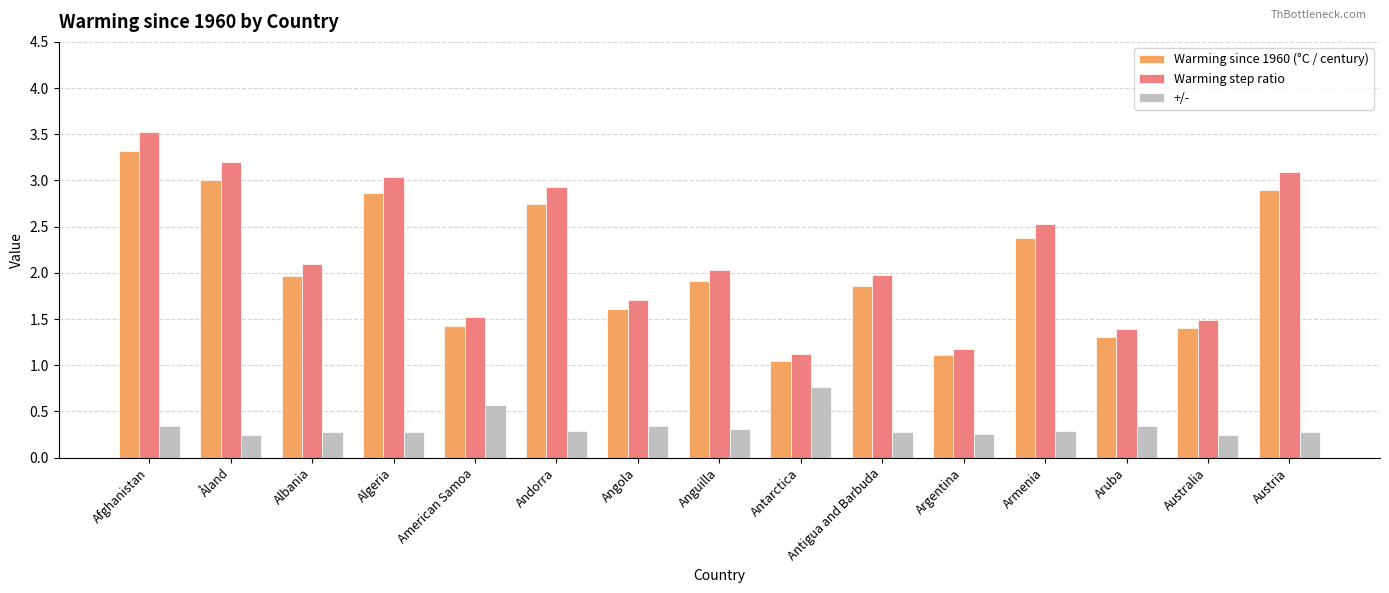

How many groups of bars are there?

15